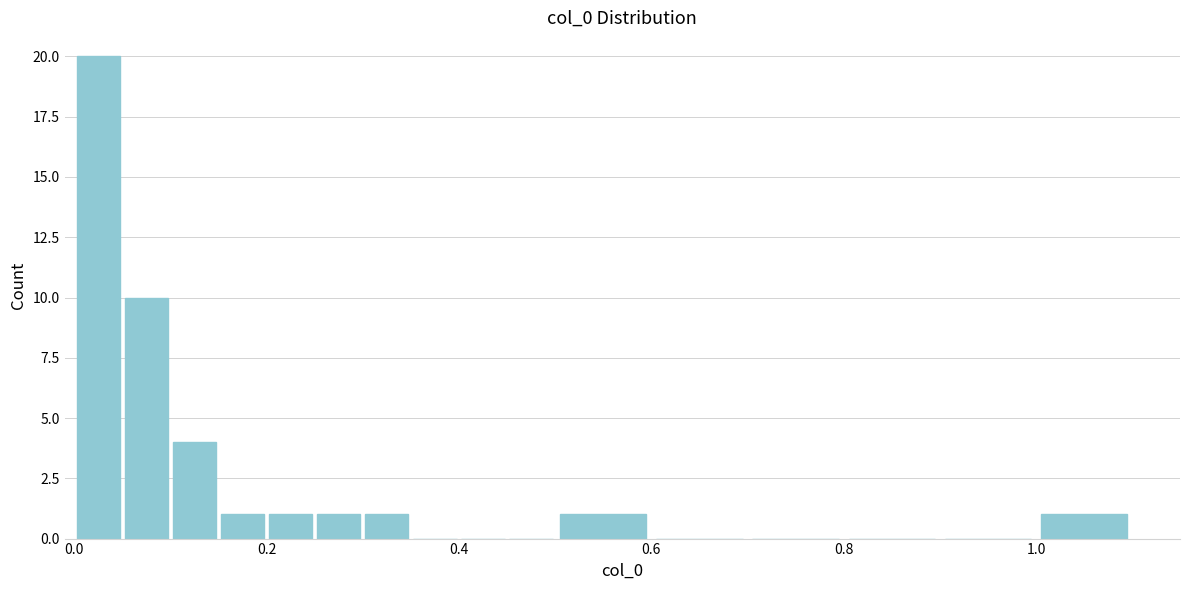

Read against the x-axis, roughly where is the centre of the tallest bar?

0.02